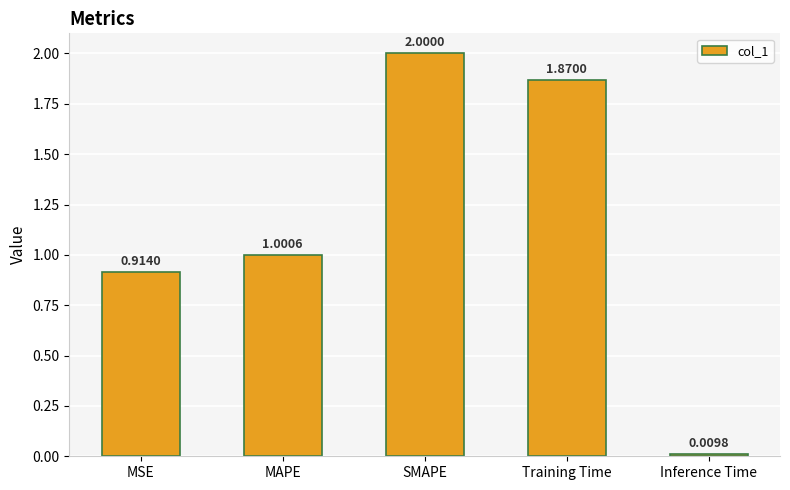

What is the greatest value displayed?

2.0